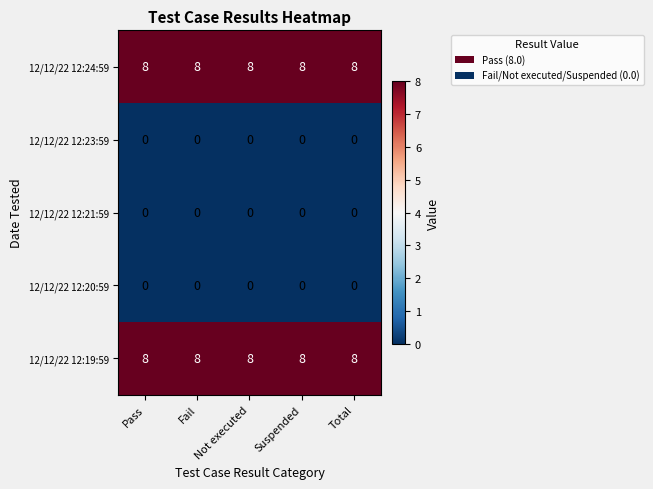

What is the lowest value of the 12/12/22 12:24:59 series?

8